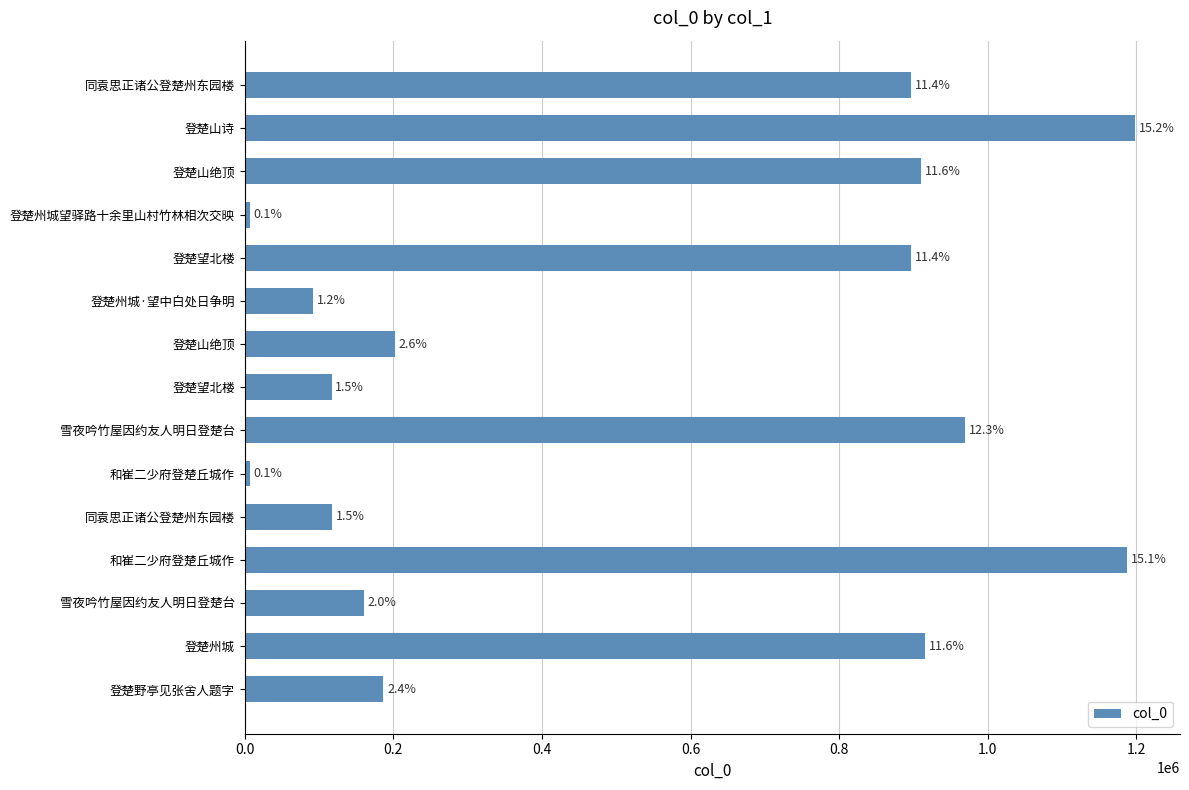

What is the sum of all values?

7864070